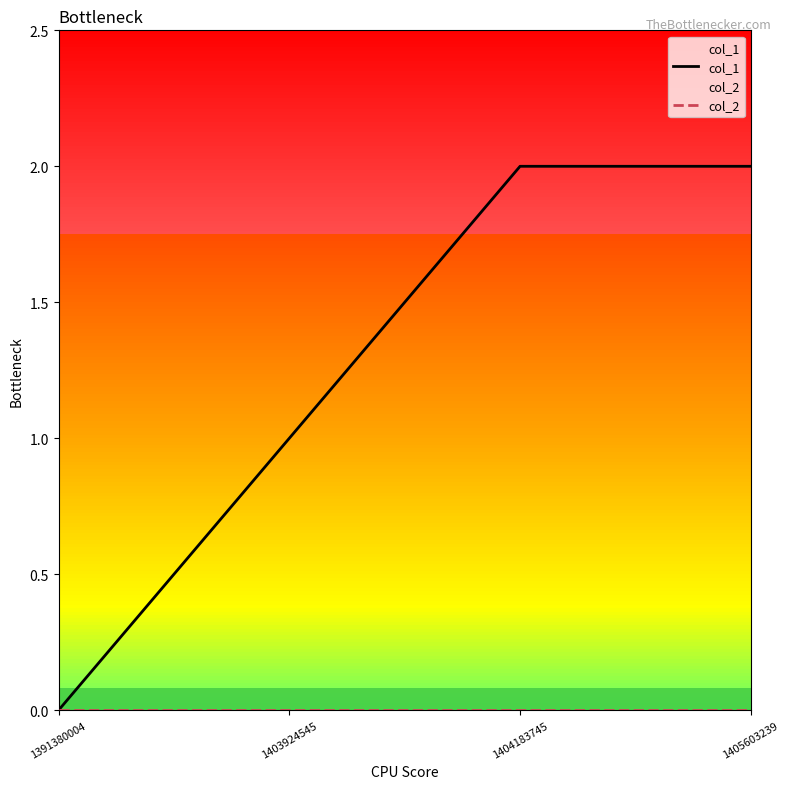

Does the chart display data point markers on the line(s)?

No